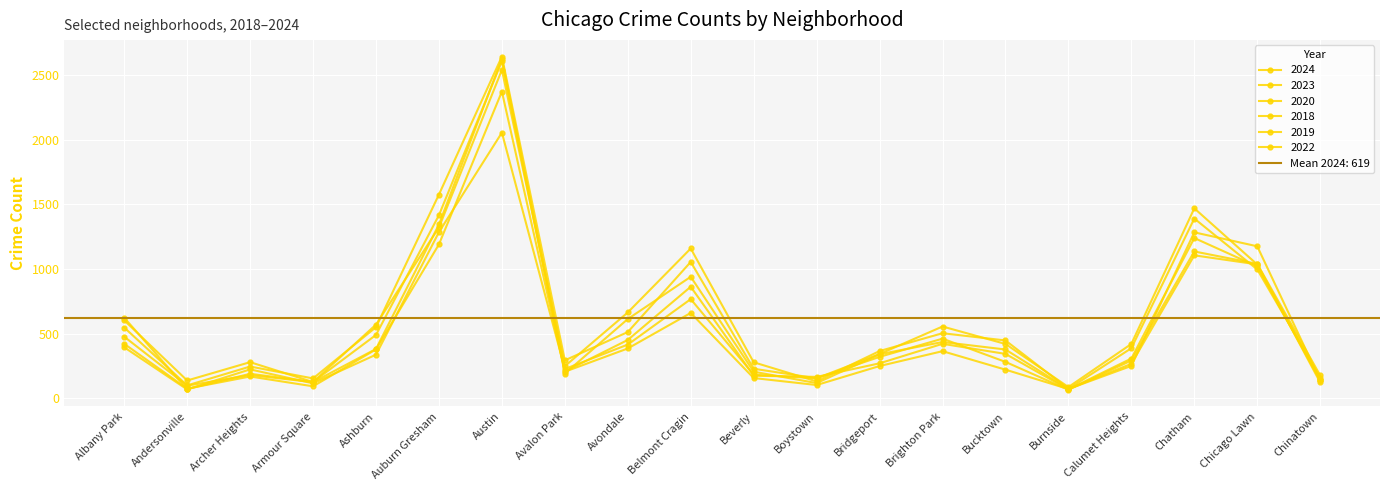

What is the value of the 2019 point at the 13th from the left?

270